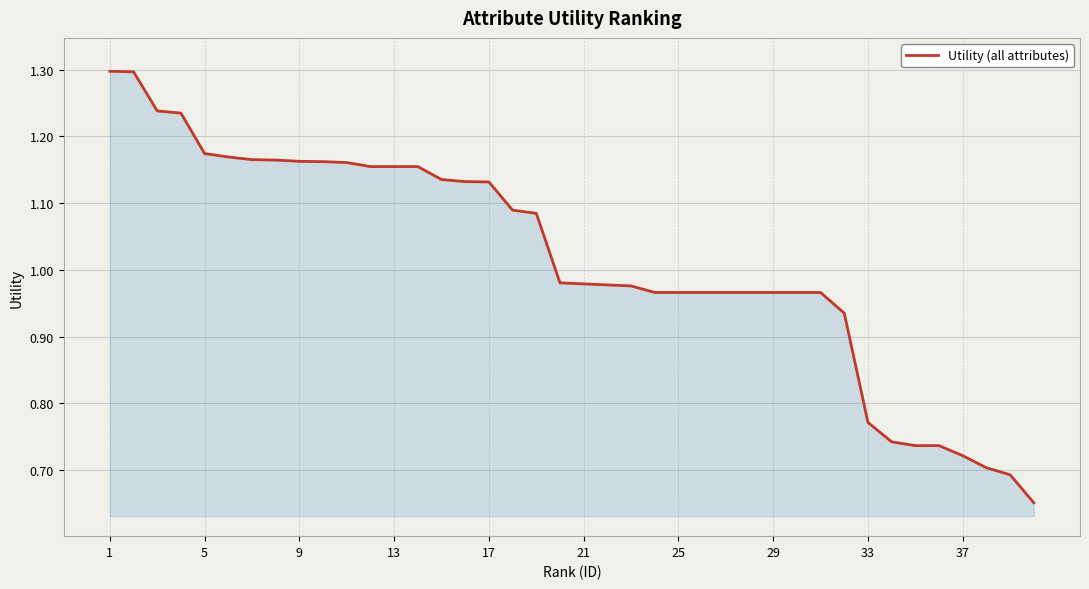

What is the difference between the maximum and minimum values?

0.6